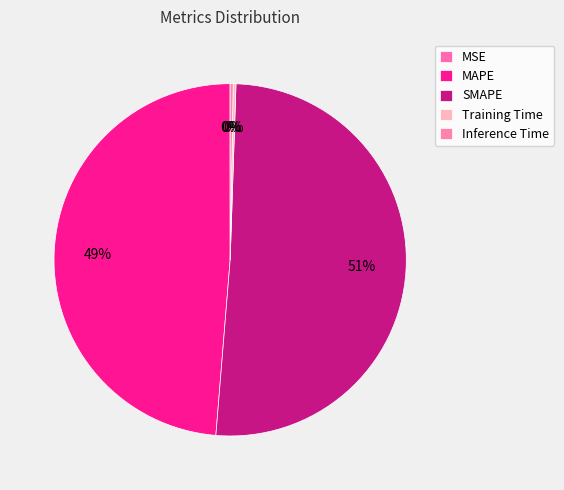

True or false: SMAPE accounts for 57% of the total.

False